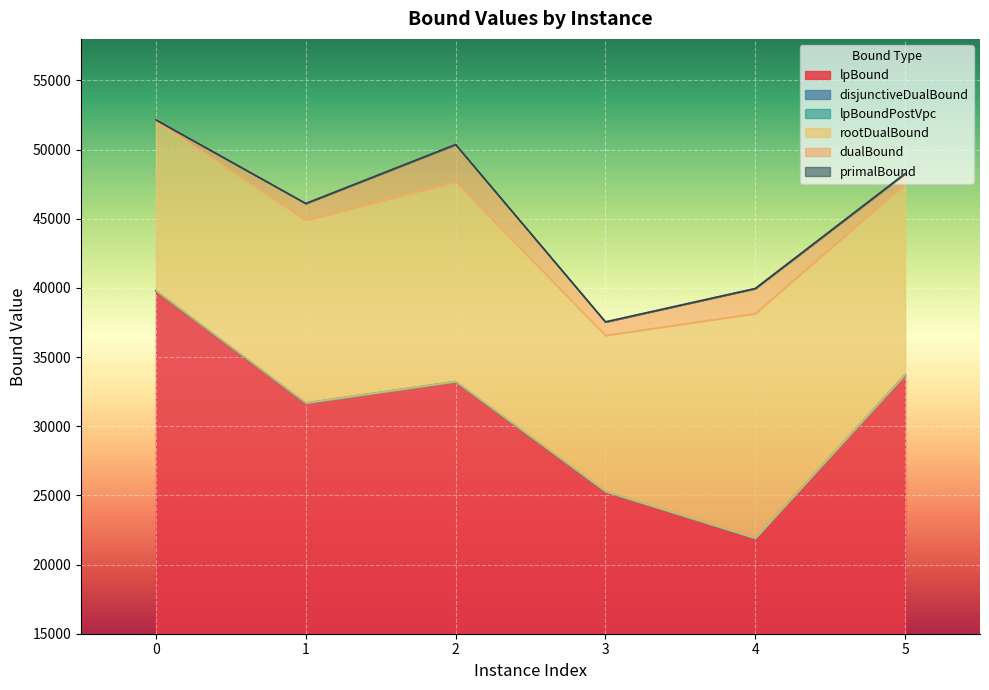

What is the total value across all series at 2?

248076.4